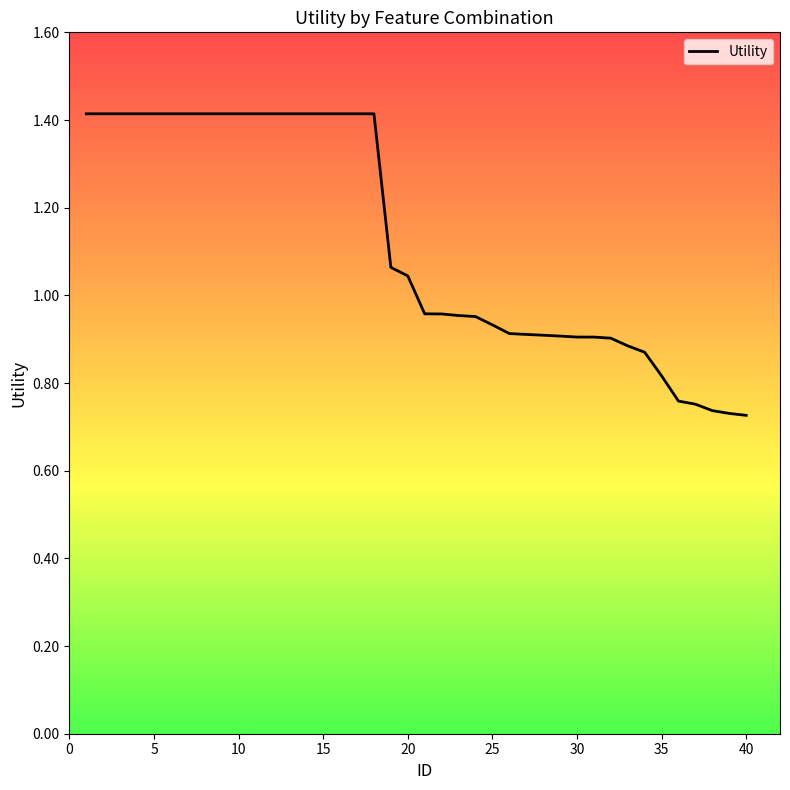

What is the greatest value displayed?

1.4